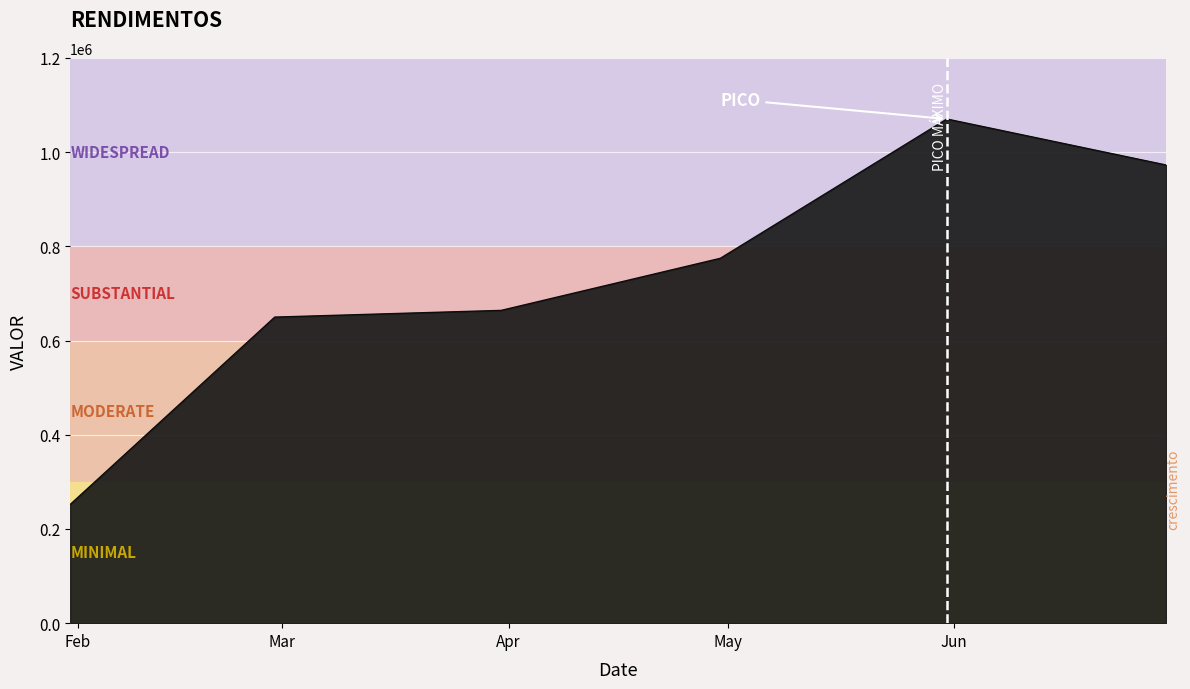

What is the maximum value shown in the chart?

1070137.3